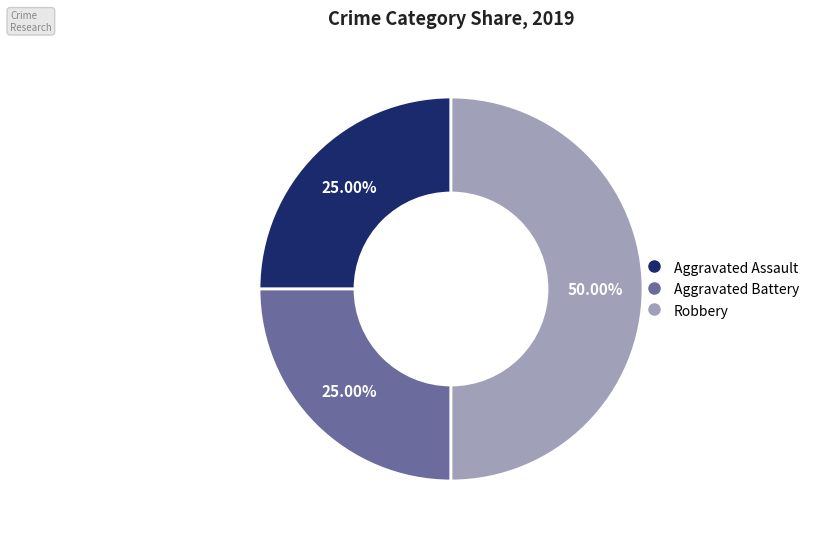

To the nearest percent, what is the difference between the largest and smallest slice percentages?

25%